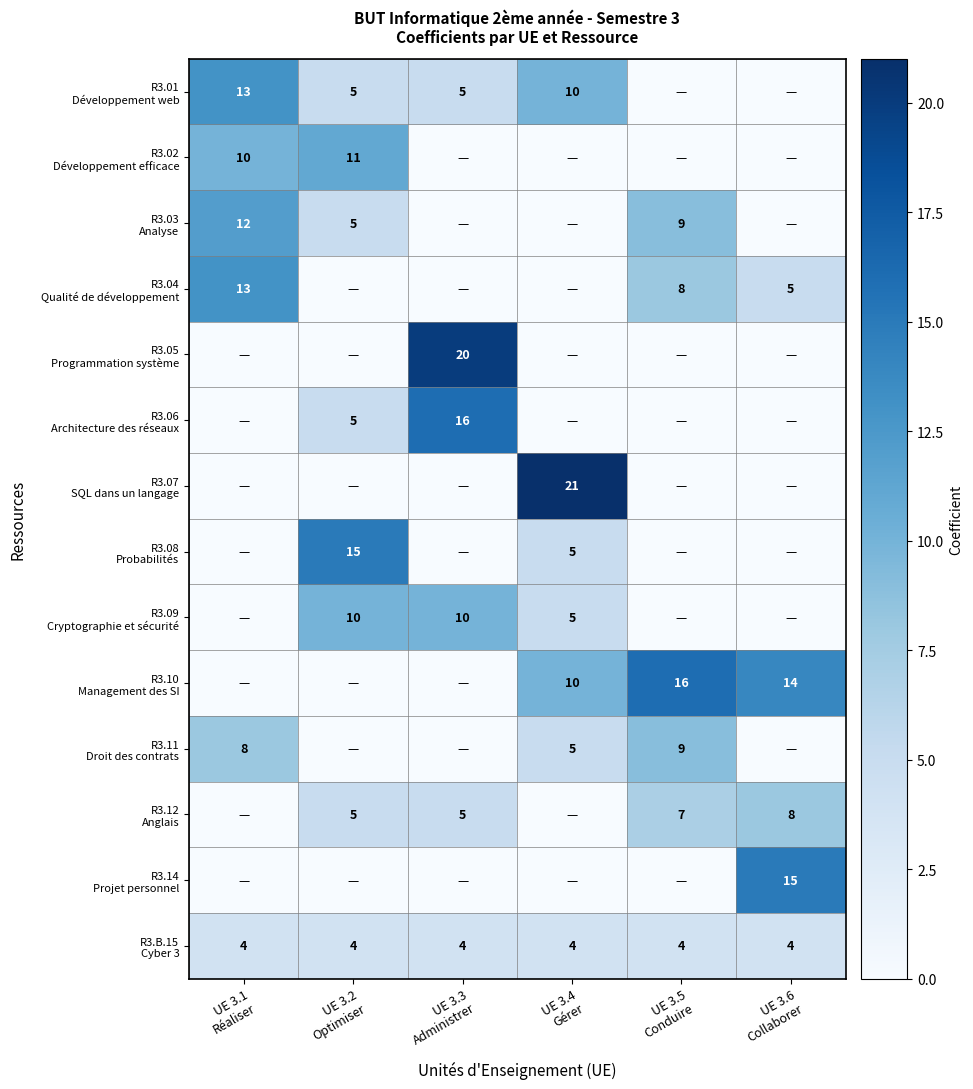

At which category does the chart reach its minimum across all series?

UE 3.5
Conduire